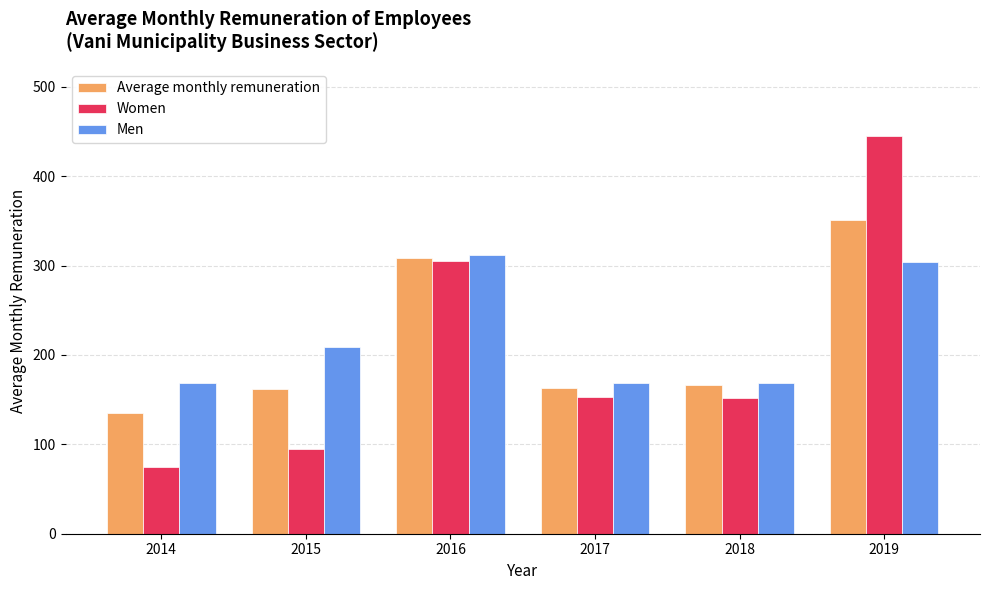

What is the lowest value of the Average monthly remuneration series?

135.6